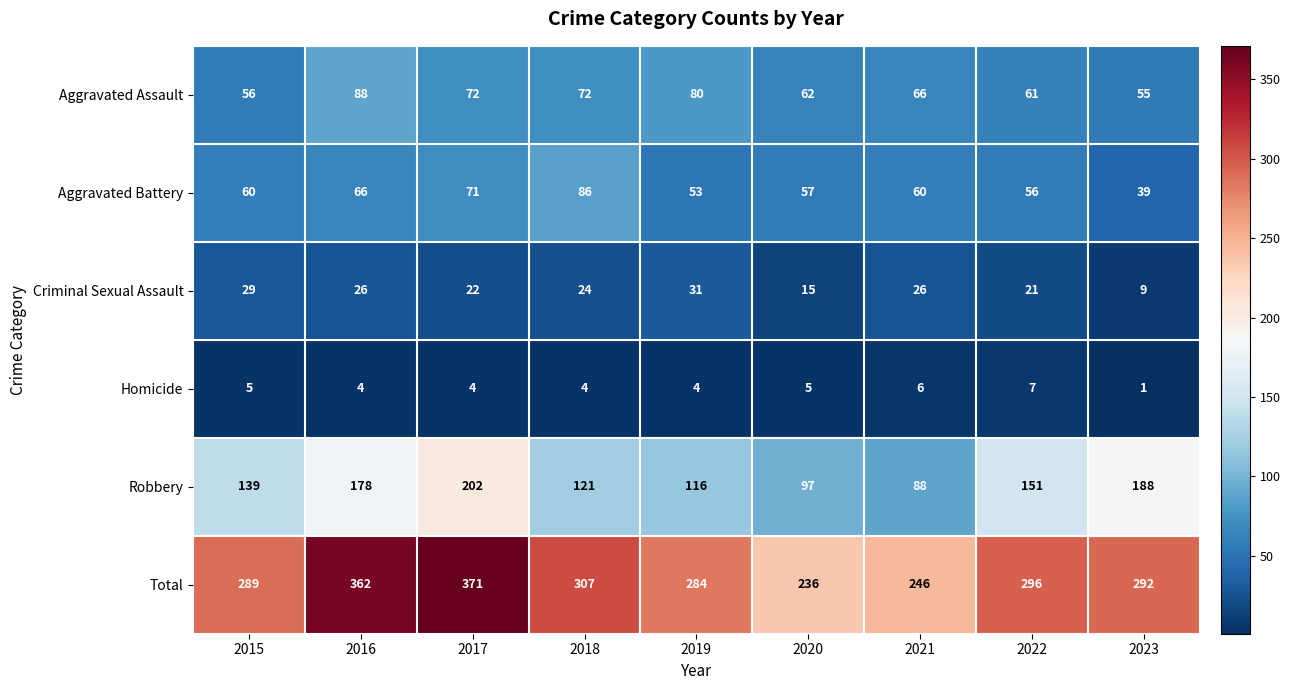

How many series are shown in this chart?

6